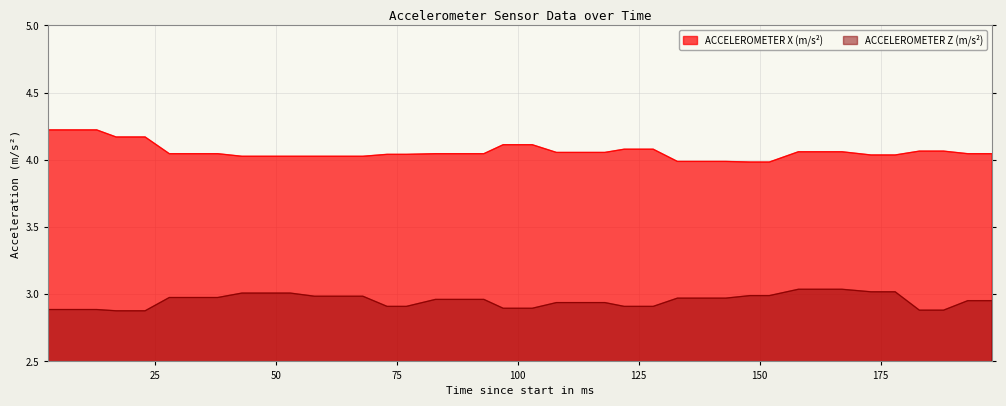

Reading left to right, what are all the values shown in this chart?

ACCELEROMETER X (m/s²): 3=4.2	8=4.2	13=4.2	17=4.2	23=4.2	28=4.0	33=4.0	38=4.0	43=4.0	48=4.0	53=4.0	58=4.0	62=4.0	68=4.0	73=4.0	77=4.0	83=4.0	87=4.0	93=4.0	97=4.1	103=4.1	108=4.1	114=4.1	118=4.1	122=4.1	128=4.1	133=4.0	138=4.0	143=4.0	148=4.0	152=4.0	158=4.1	164=4.1	167=4.1	173=4.0	178=4.0	183=4.1	188=4.1	193=4.0	198=4.0
ACCELEROMETER Z (m/s²): 3=2.9	8=2.9	13=2.9	17=2.9	23=2.9	28=3.0	33=3.0	38=3.0	43=3.0	48=3.0	53=3.0	58=3.0	62=3.0	68=3.0	73=2.9	77=2.9	83=3.0	87=3.0	93=3.0	97=2.9	103=2.9	108=2.9	114=2.9	118=2.9	122=2.9	128=2.9	133=3.0	138=3.0	143=3.0	148=3.0	152=3.0	158=3.0	164=3.0	167=3.0	173=3.0	178=3.0	183=2.9	188=2.9	193=3.0	198=3.0